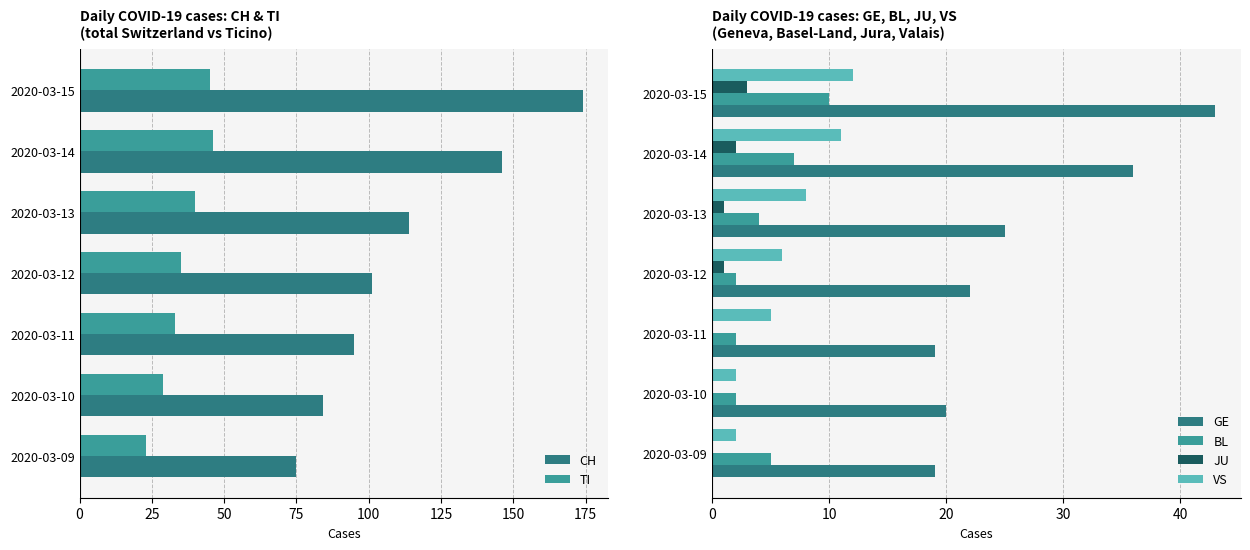

What is the highest value of the VS series?

12